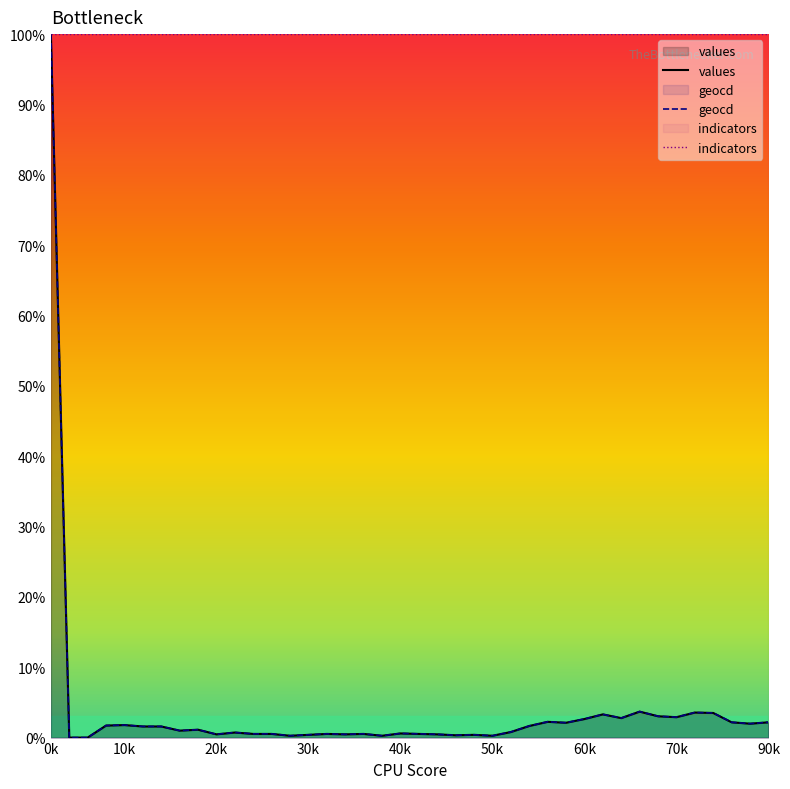

How many lines are shown in the chart?

3